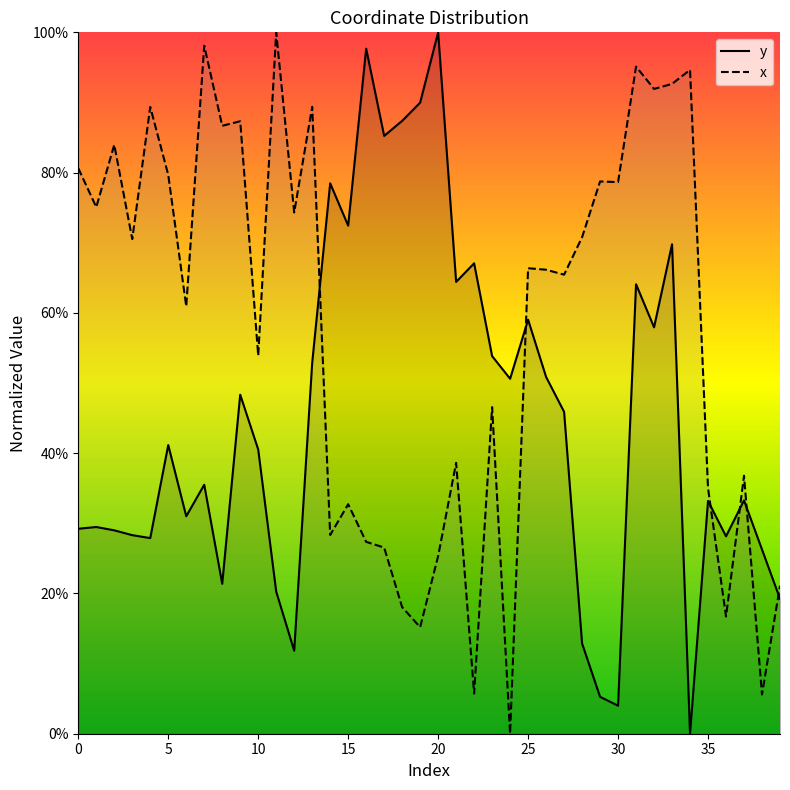

How many values in the y series exceed 0?

39